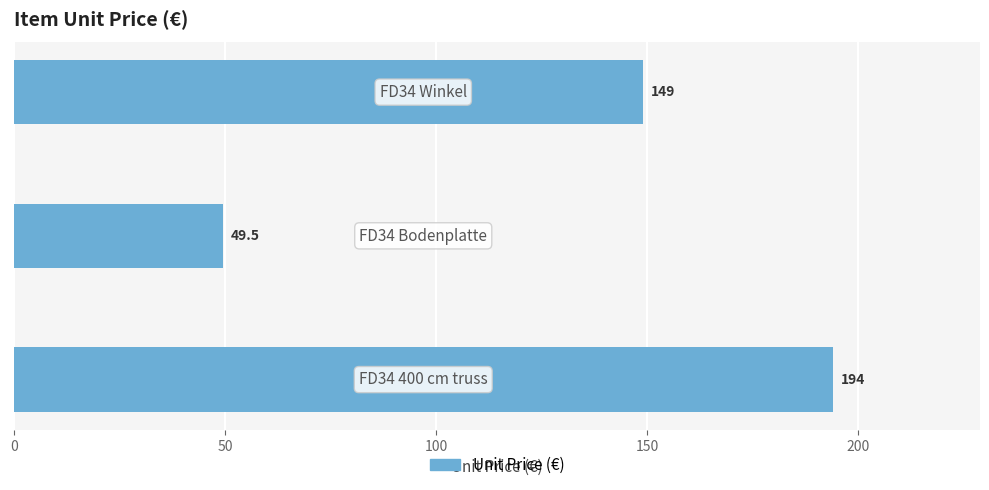

How many bars are there in total?

3